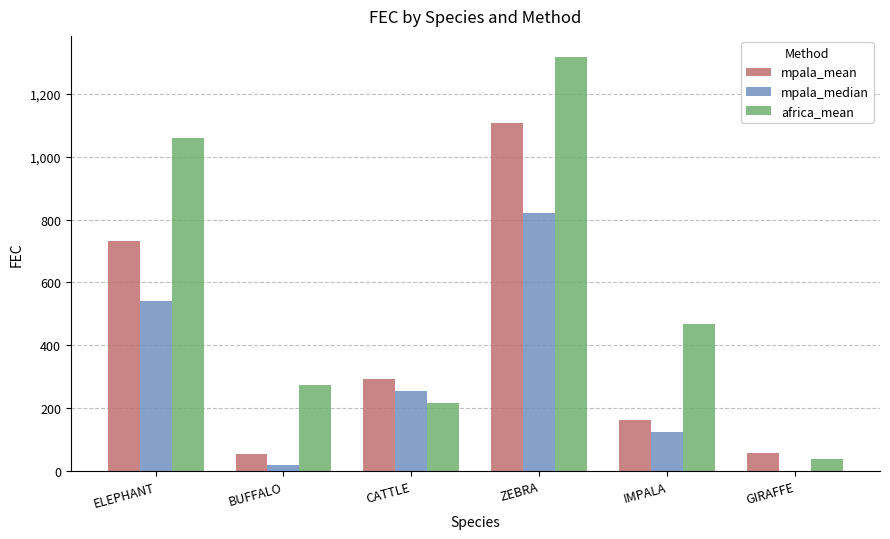

Is the value of africa_mean at ZEBRA greater than the value of mpala_median at GIRAFFE?

Yes